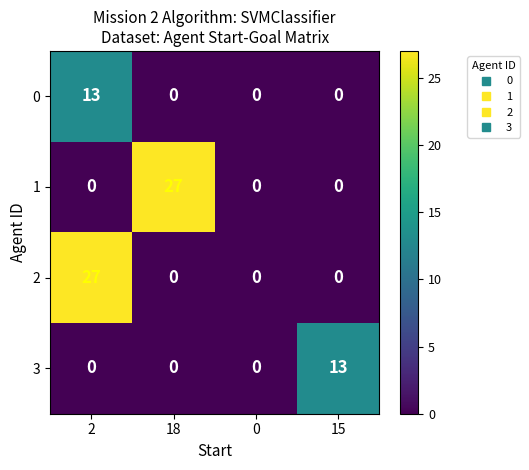

What is the total value across all series at 15?

13